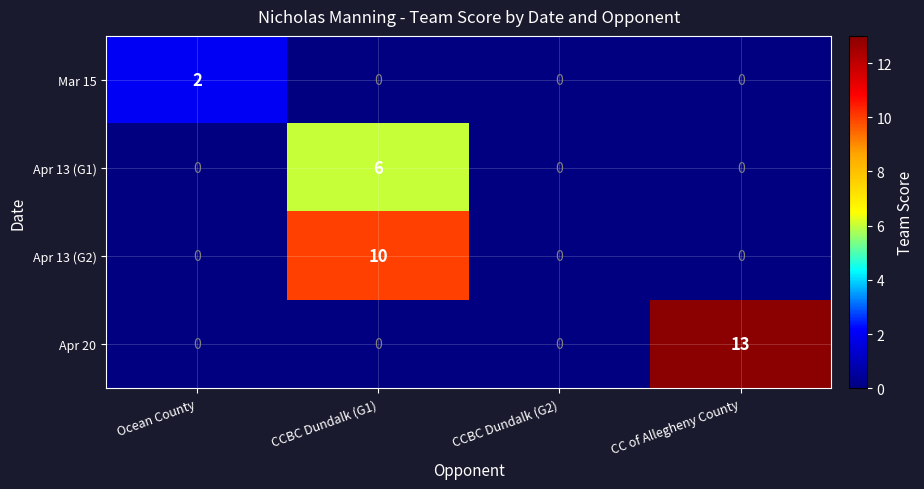

What is the spread (max minus min) of values at Ocean County?

2